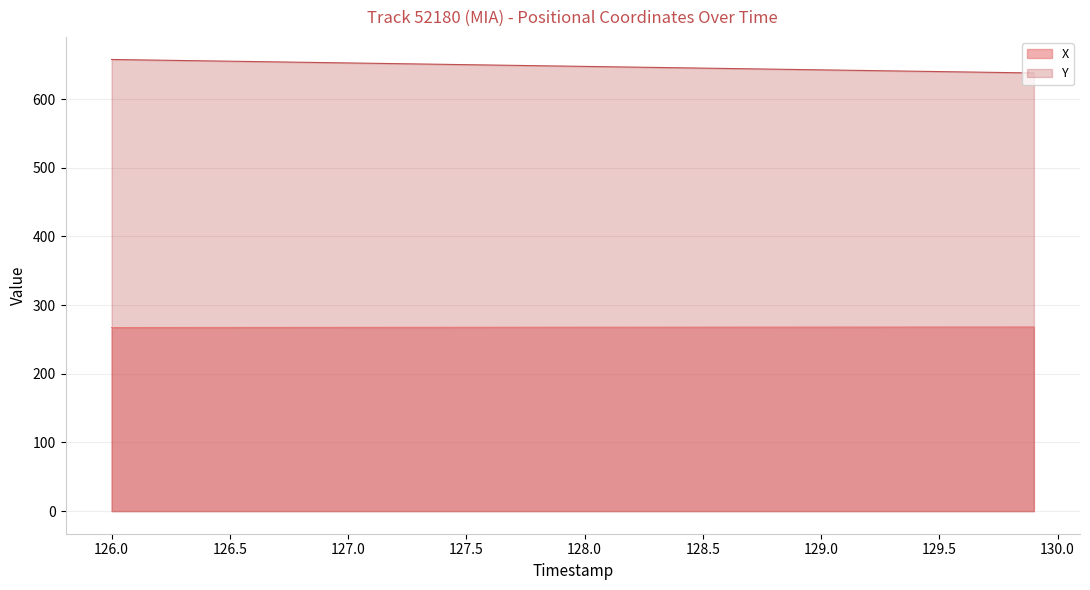

What is the average value of the X series?

267.7